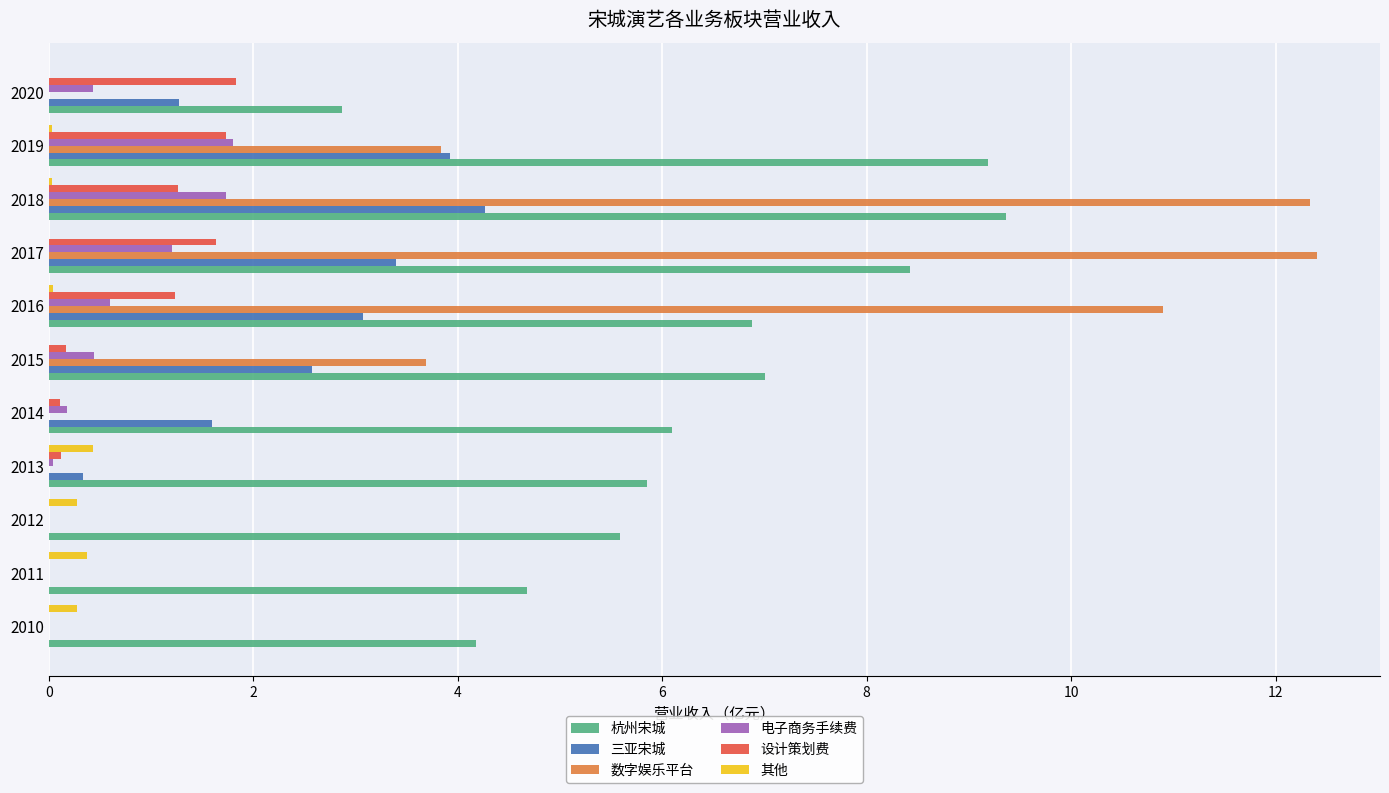

What is the maximum value shown in the chart?

12.4